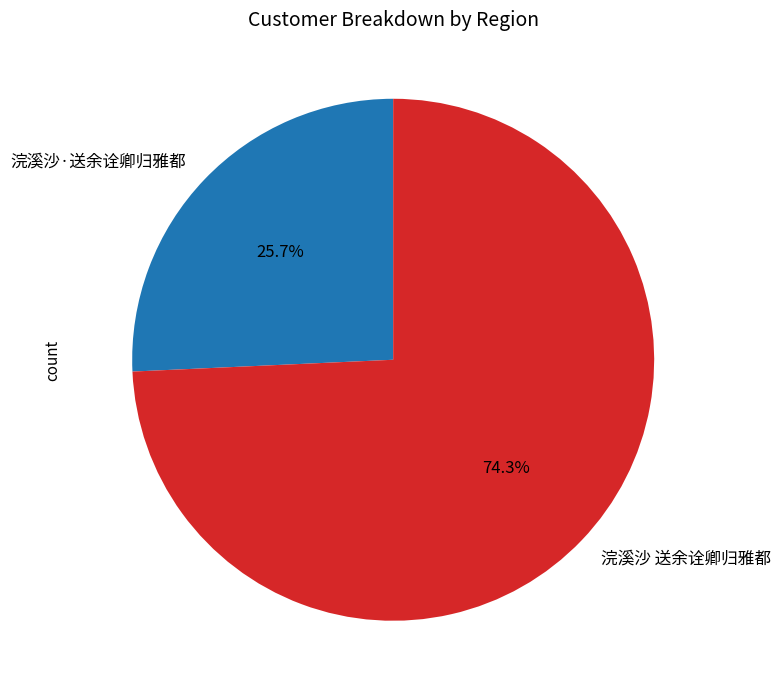

Which category has the smallest portion of the pie?

浣溪沙·送余诠卿归雅都